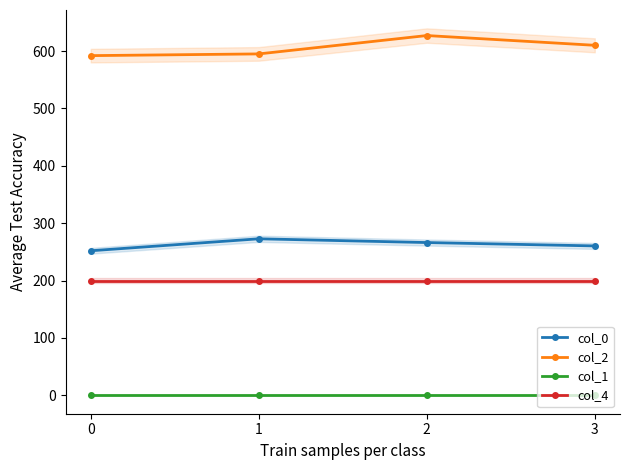

What value does the col_0 series have at 0?

252.0